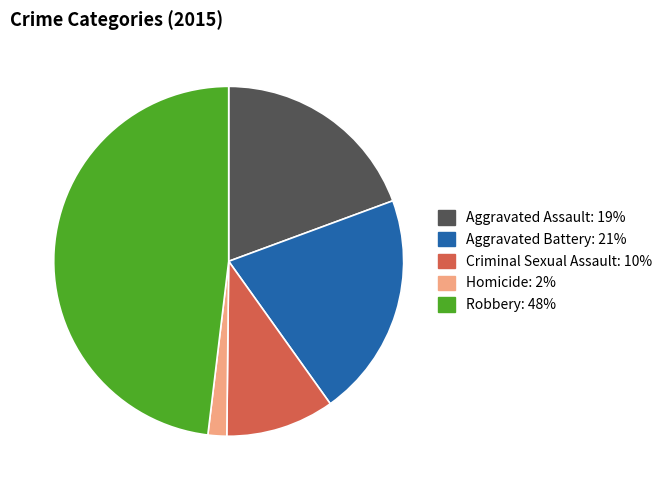

Which slice is the largest?

Robbery